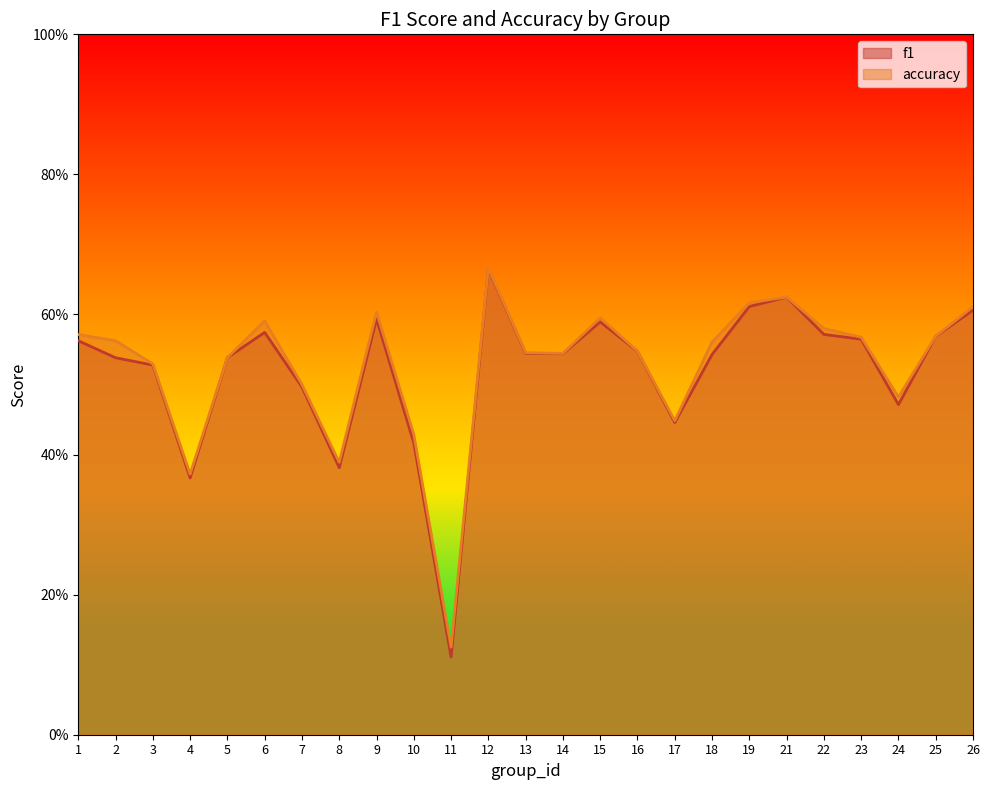

List the labels in order of accuracy value, smallest first.

11, 4, 8, 10, 17, 24, 7, 3, 5, 14, 13, 16, 18, 2, 23, 25, 1, 22, 6, 15, 9, 26, 19, 21, 12